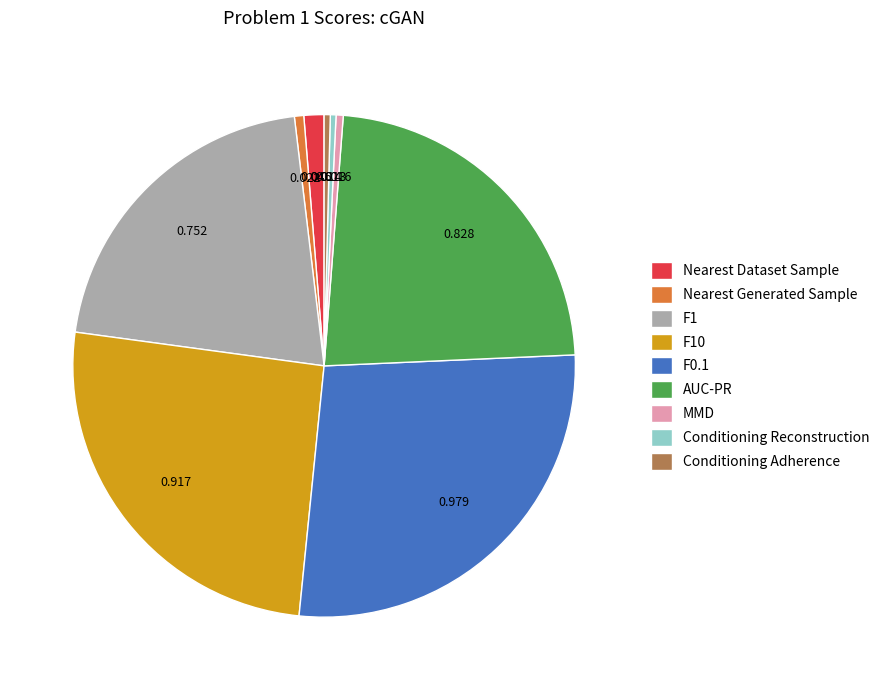

Does Conditioning Adherence account for over 50% of the chart?

No